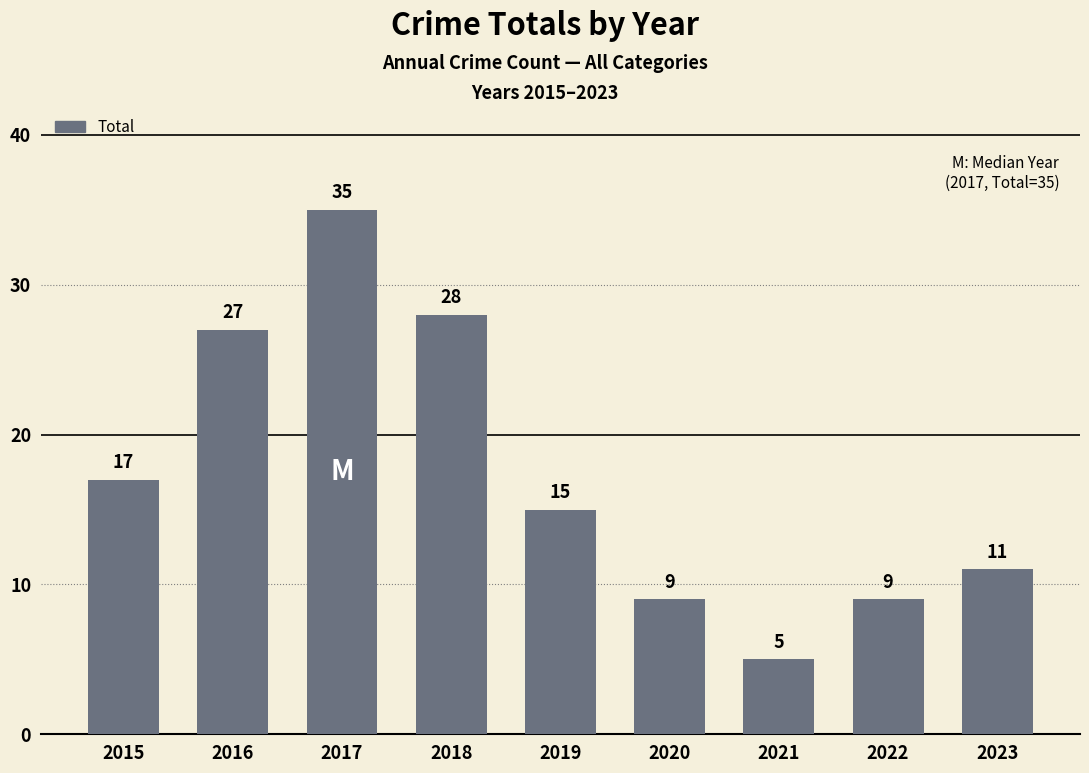

What is the difference between the second highest and minimum values?

23